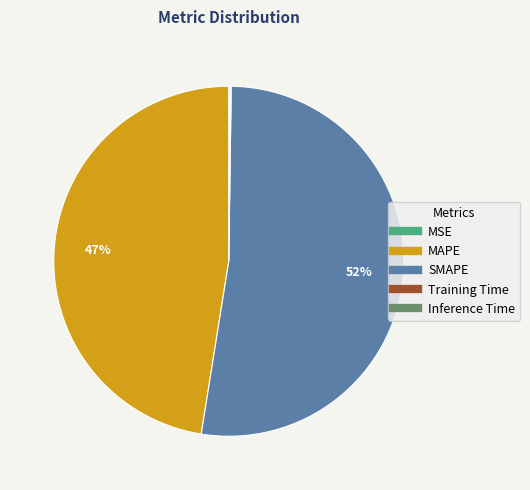

To the nearest percent, what is the average slice percentage?

20%